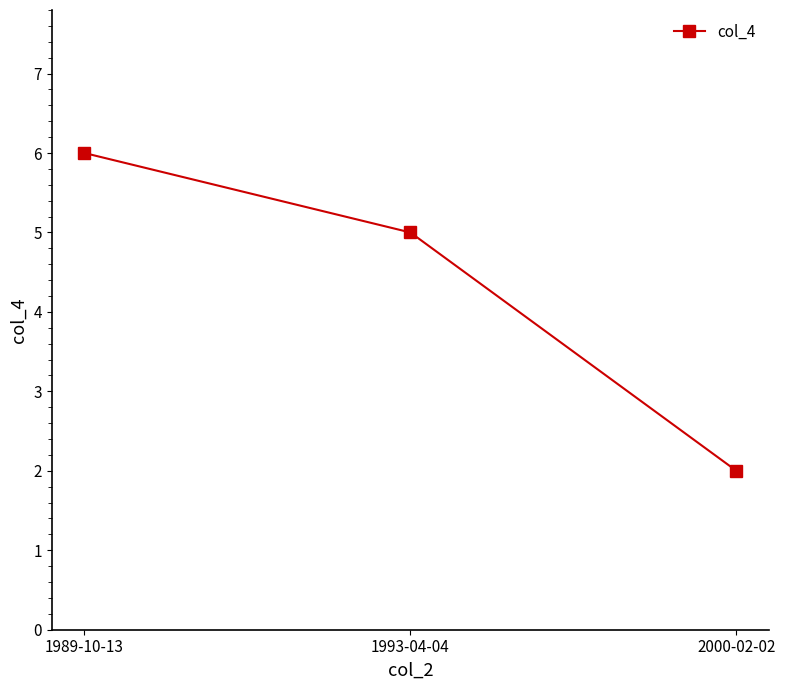

At which label does the data first exceed 5?

1989-10-13